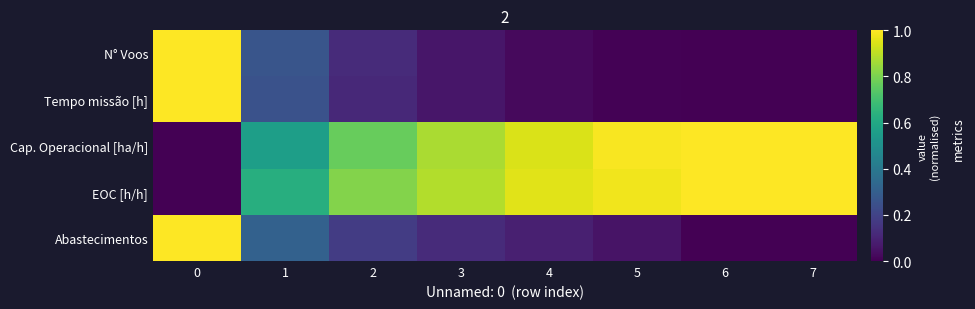

Which series has the largest total across all categories?

EOC [h/h]